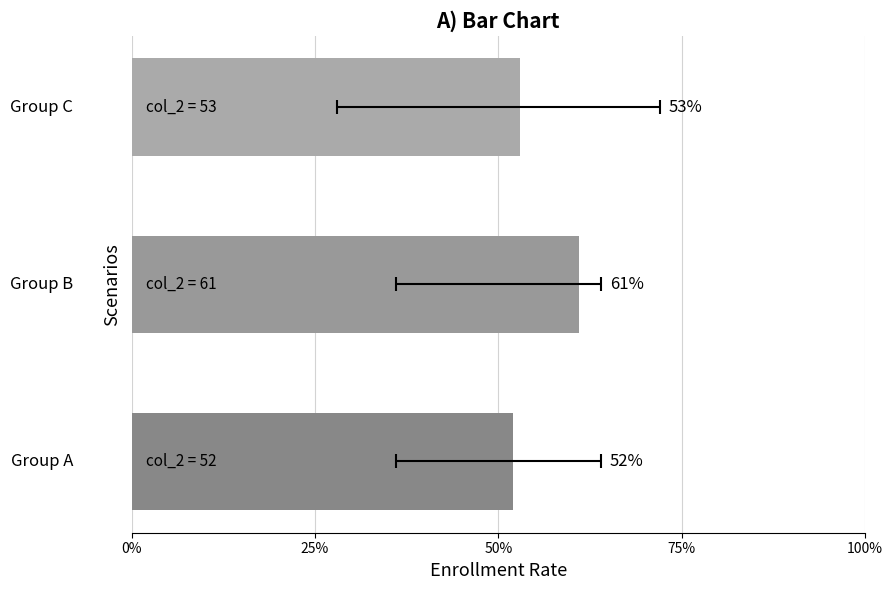

Count the number of values greater than 53.

1